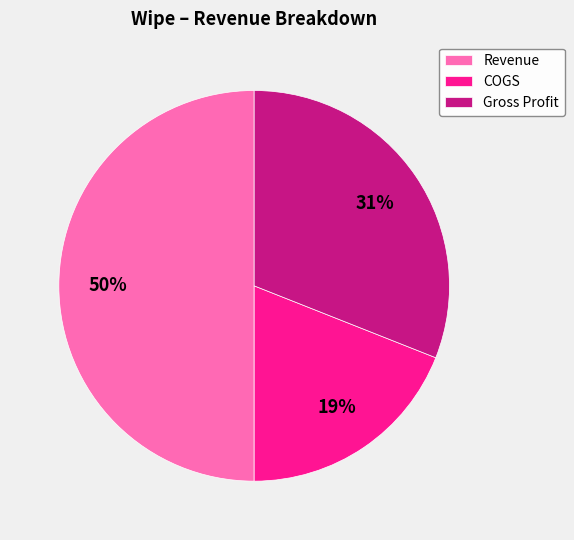

To the nearest percent, what portion does Gross Profit represent?

31%